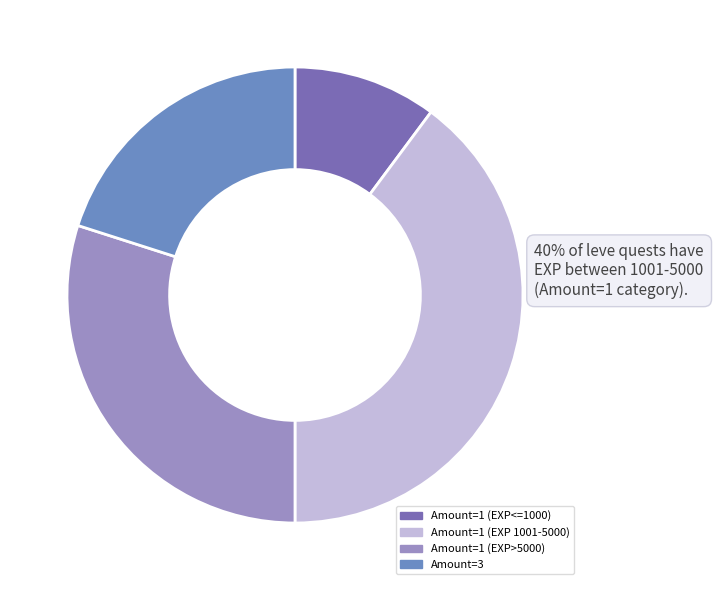

How many slices are in this pie chart?

4